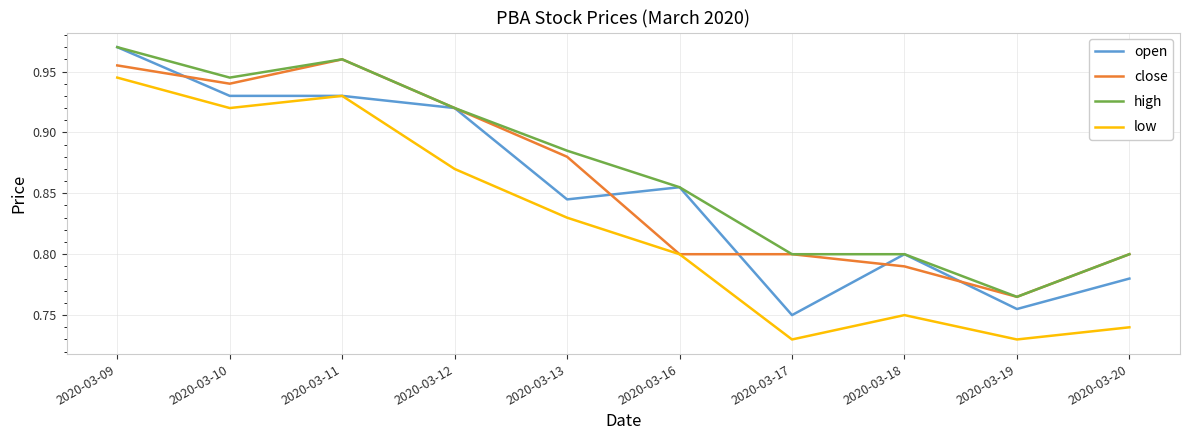

Rank the series by their average value, from lowest to highest.

low, open, close, high